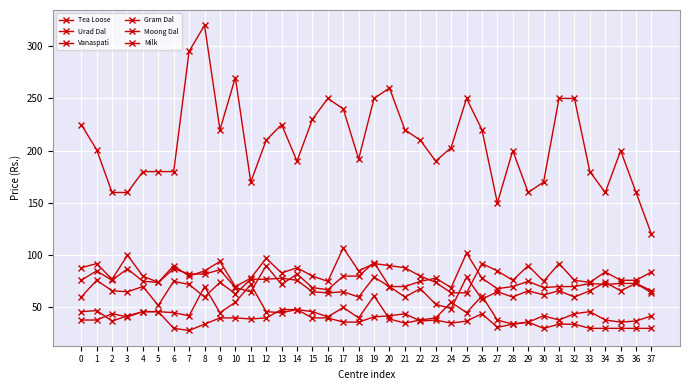

Reading right to left, extract all data points from this chart.

Tea Loose: 120	160	200	160	180	250	250	170	160	200	150	220	250	203	190	210	220	260	250	192	240	250	230	190	225	210	170	270	220	320	295	180	180	180	160	160	201	225
Urad Dal: 66	73	66	74	66	60	66	62	66	60	65	58	79	49	53	68	60	70	79	60	65	64	65	76	78	77	77	63	74	60	72	75	52	70	65	66	76	60
Vanaspati: 64	73	73	72	73	70	70	69	75	70	68	78	102	69	78	75	70	70	93	80	80	67	69	82	72	90	65	69	86	82	82	87	74	75	87	76	85	76
Gram Dal: 42	37	36	38	46	44	38	42	36	34	38	61	45	55	40	38	35	39	61	40	50	41	46	48	45	46	72	55	45	70	42	45	46	46	42	37	47	46
Moong Dal: 84	76	76	84	74	76	92	75	90	76	85	92	64	64	74	80	88	90	92	85	107	75	80	88	83	97	78	70	94	85	80	90	74	80	100	77	92	88
Milk: 30	30	30	30	30	34	34	30	36	34	31	44	37	35	38	37	44	42	41	36	36	40	40	48	48	40	39	40	40	34	28	30	46	46	41	44	38	38